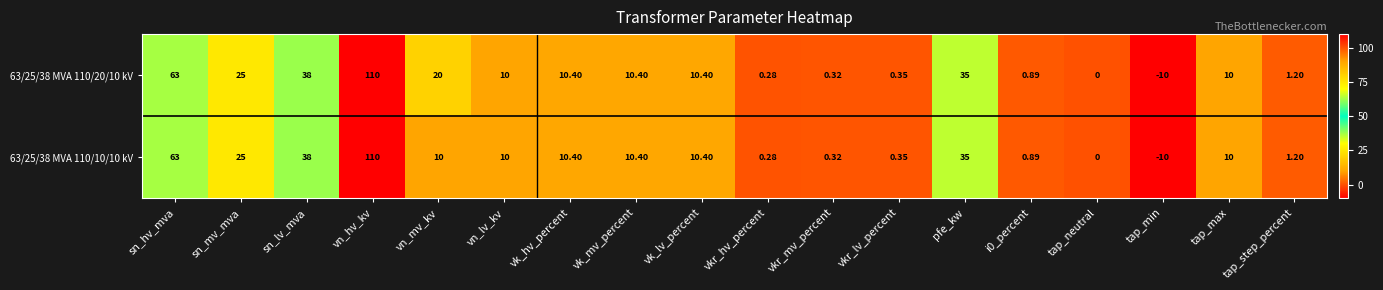

Rank the series by their average value, from highest to lowest.

63/25/38 MVA 110/20/10 kV, 63/25/38 MVA 110/10/10 kV